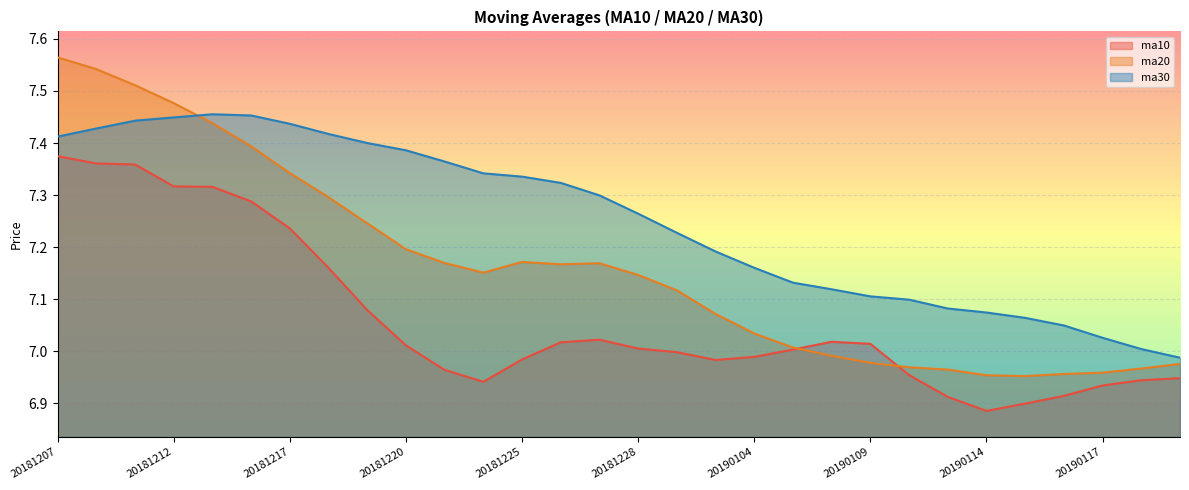

True or false: ma30 and ma20 intersect in this chart.

True